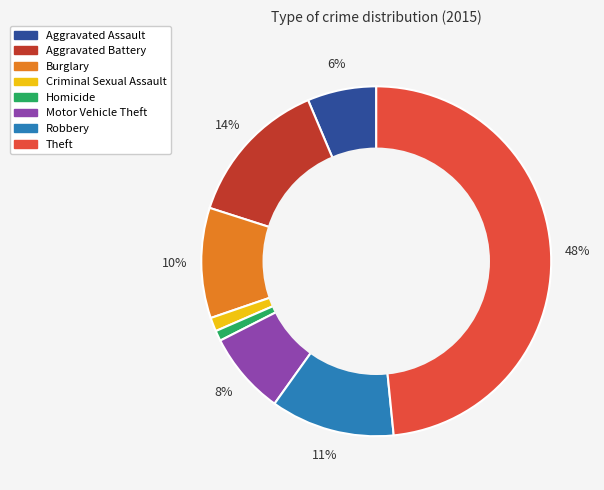

True or false: Burglary accounts for 10% of the total.

True